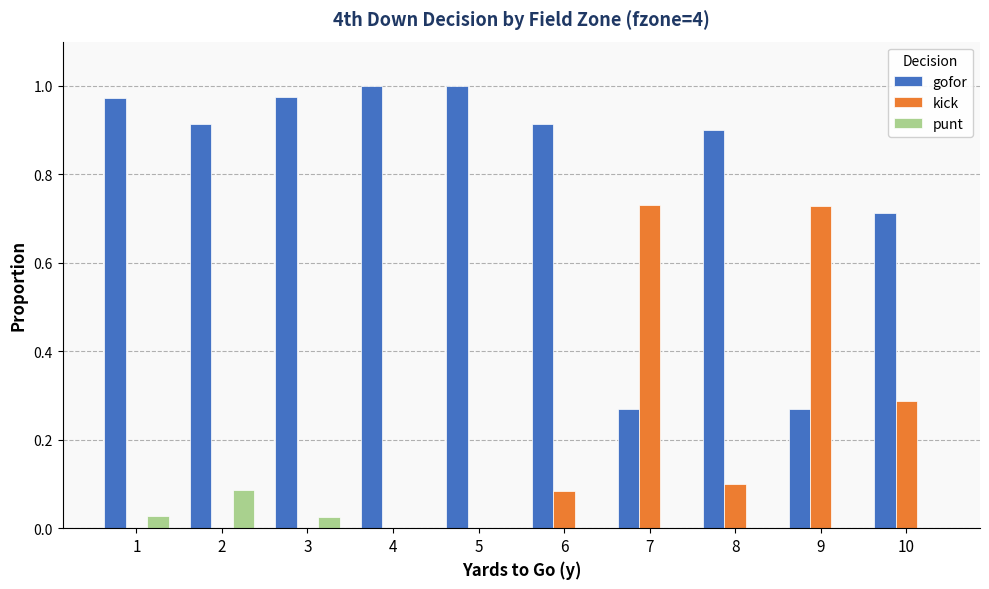

Count the number of data series in this chart.

3